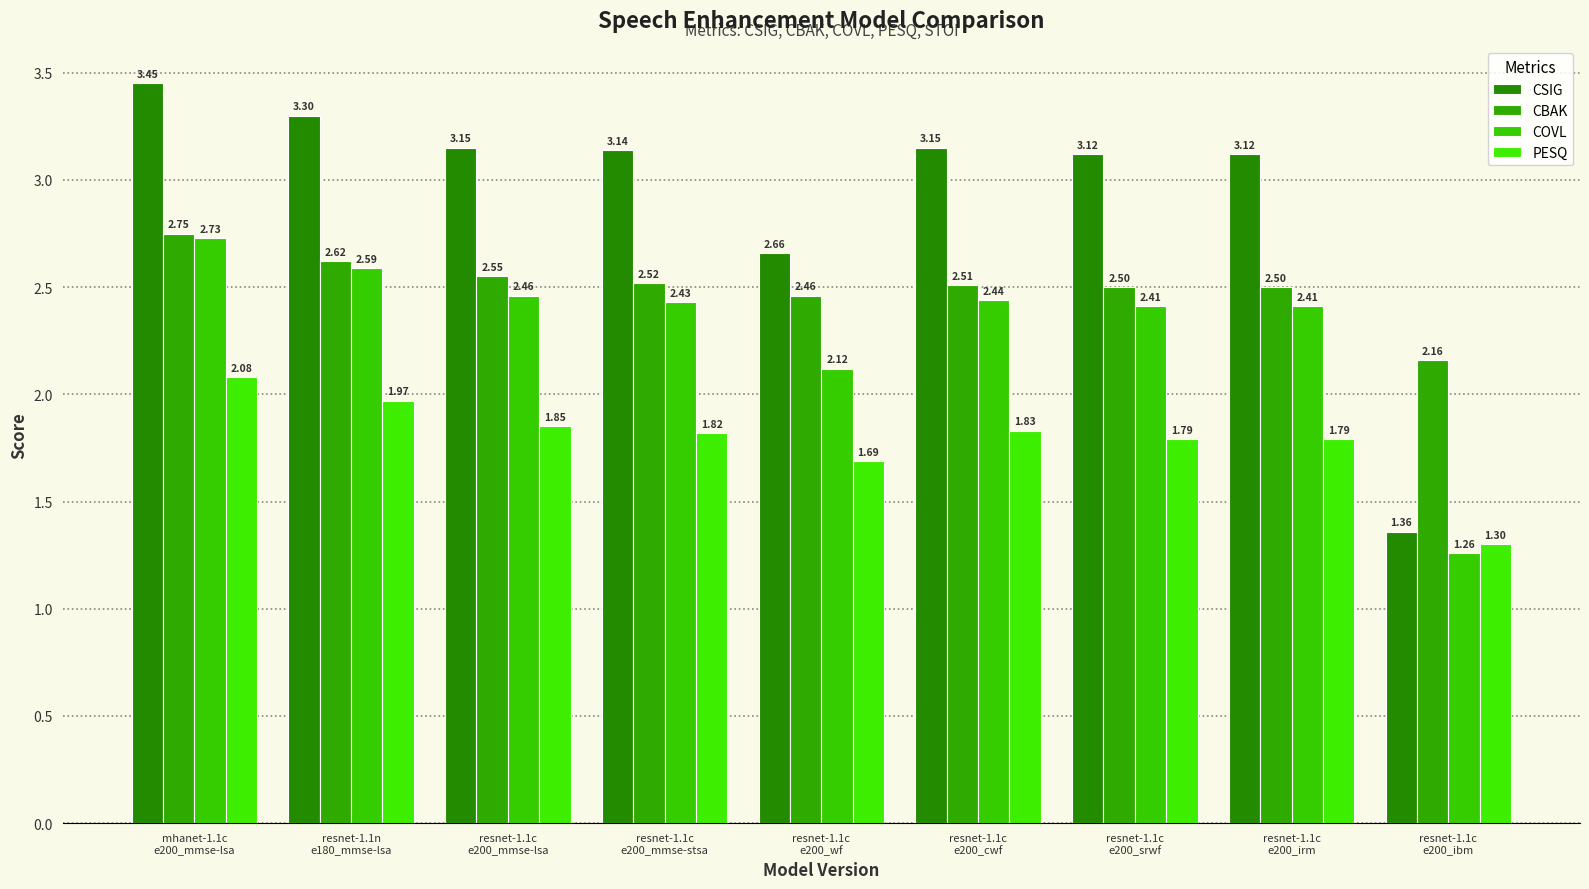

What is the spread (max minus min) of values at resnet-1.1c
e200_irm?

1.3